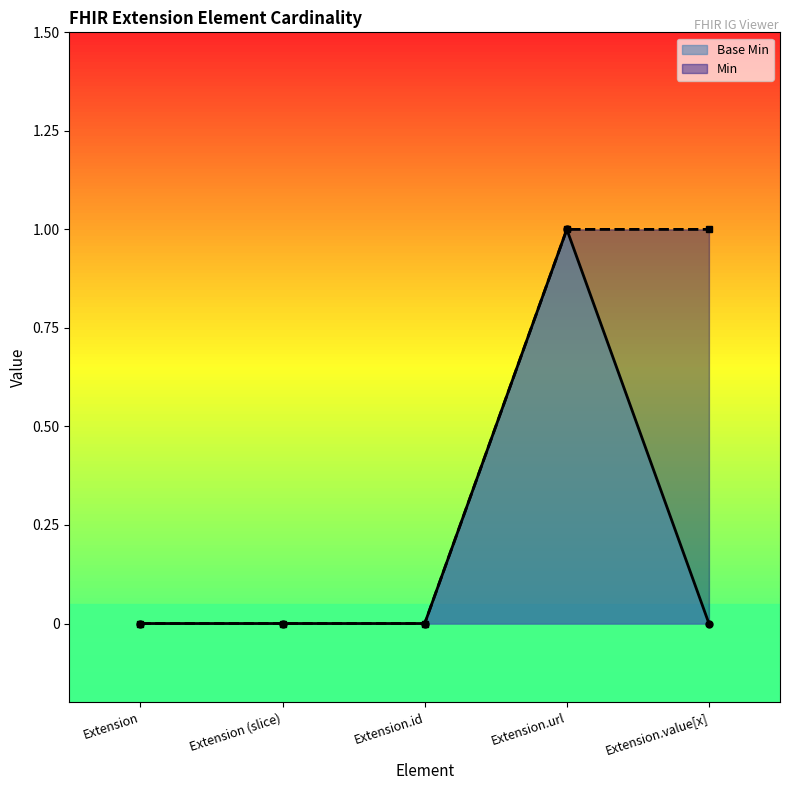

What position from the left is Extension?

1